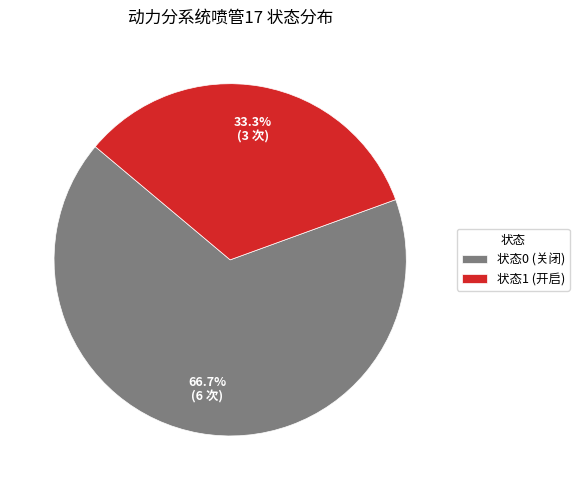

Which slice is the largest?

状态0 (关闭)